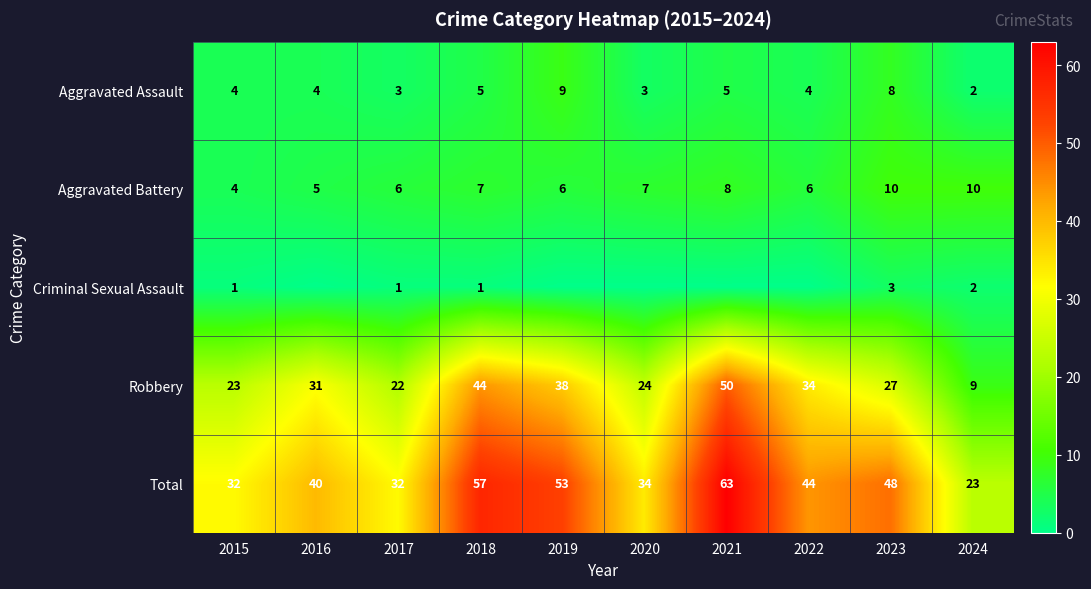

Is the value of Total at 2020 greater than the value of Aggravated Battery at 2015?

Yes